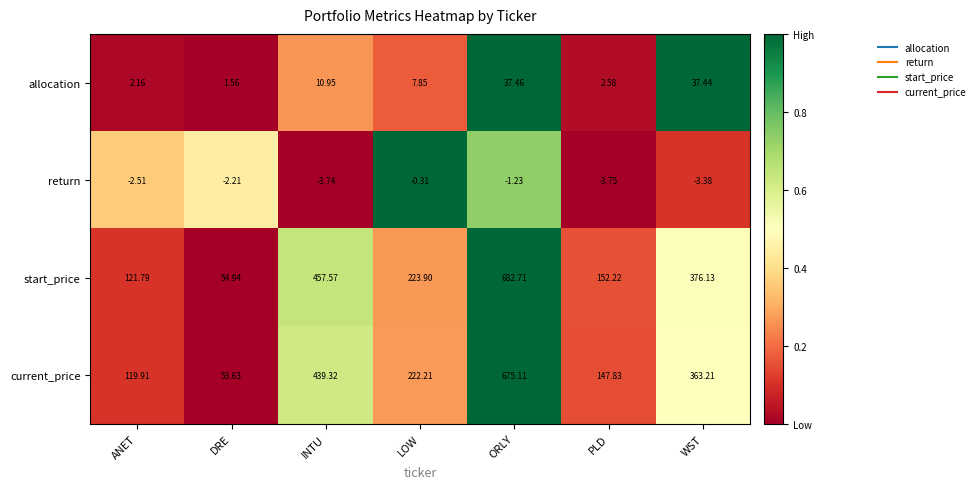

Which category has the lowest value across all series?

PLD